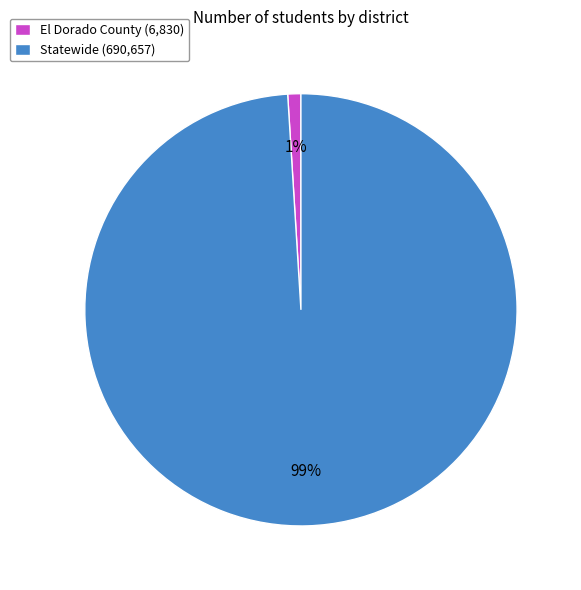

Is Statewide the majority of the pie?

Yes